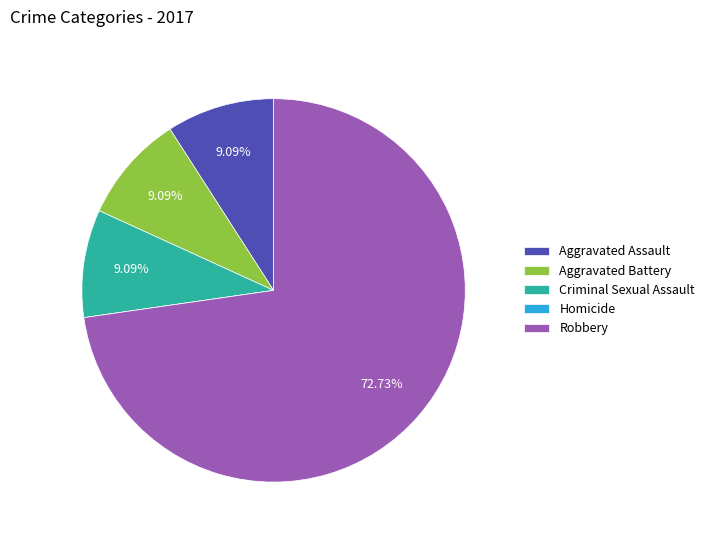

What is the largest slice in the pie chart?

Robbery